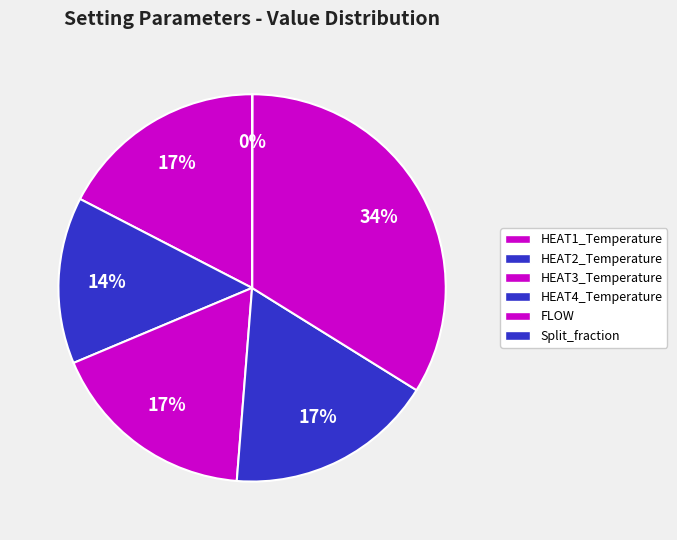

What percentage is the HEAT3_Temperature slice, to the nearest percent?

17%